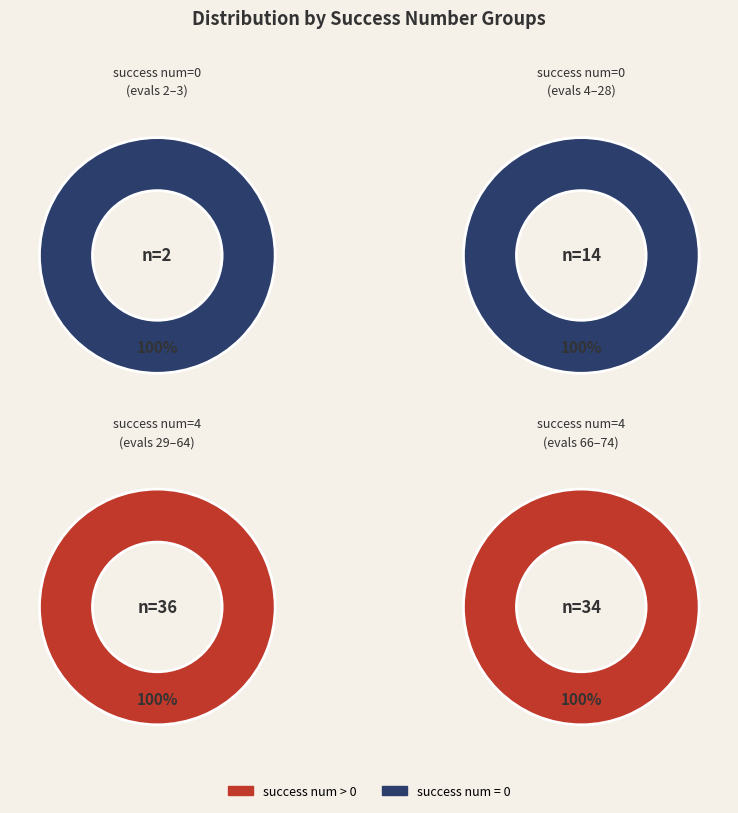

Count the number of slices in the pie.

4